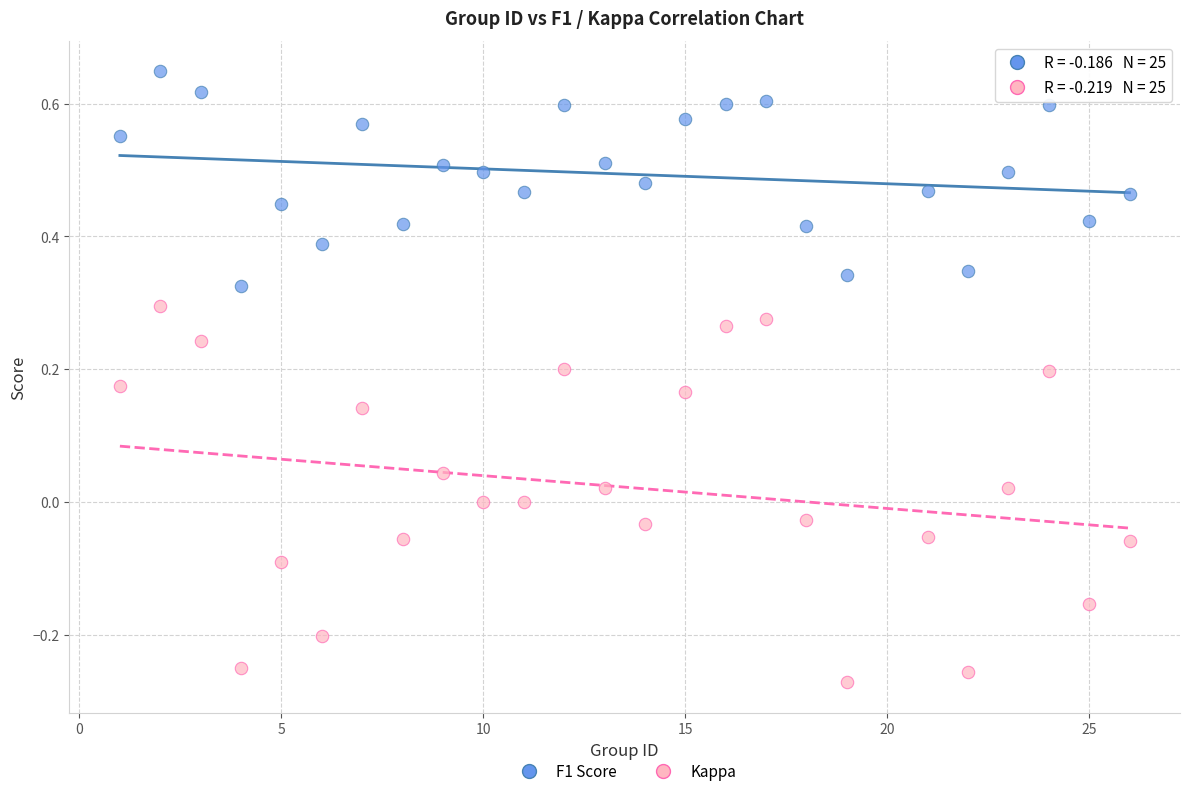

Which series has the largest Y range (max minus min)?

Kappa